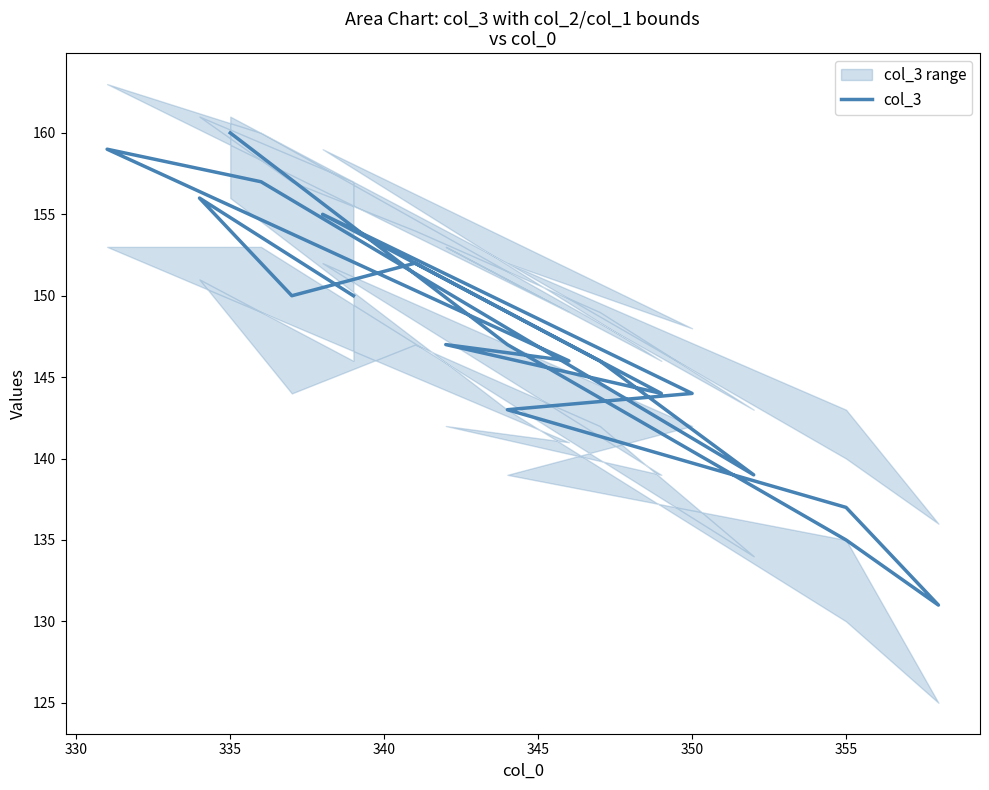

How many points are higher than both their immediate neighbors (excluding endpoints)?

5